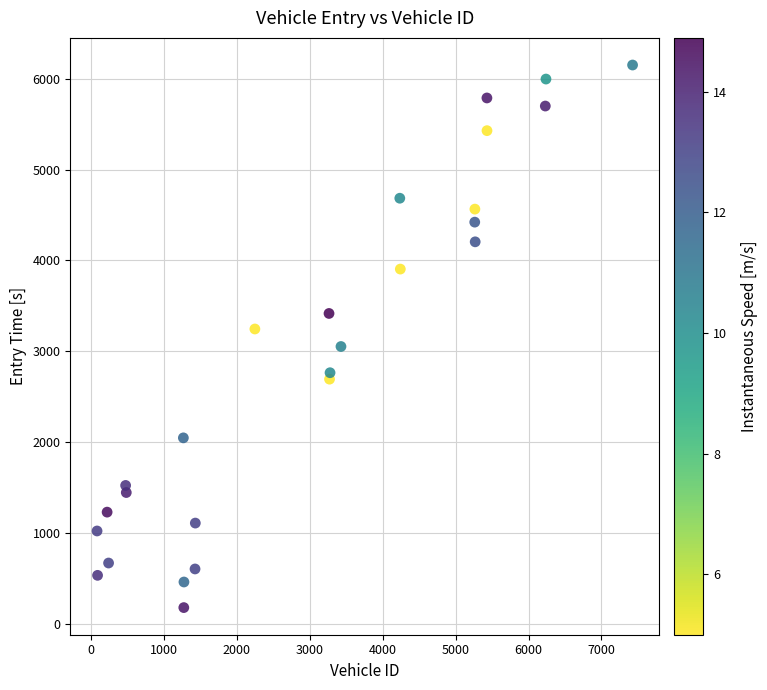

What is the range of X values (max minus min)?

7346.0